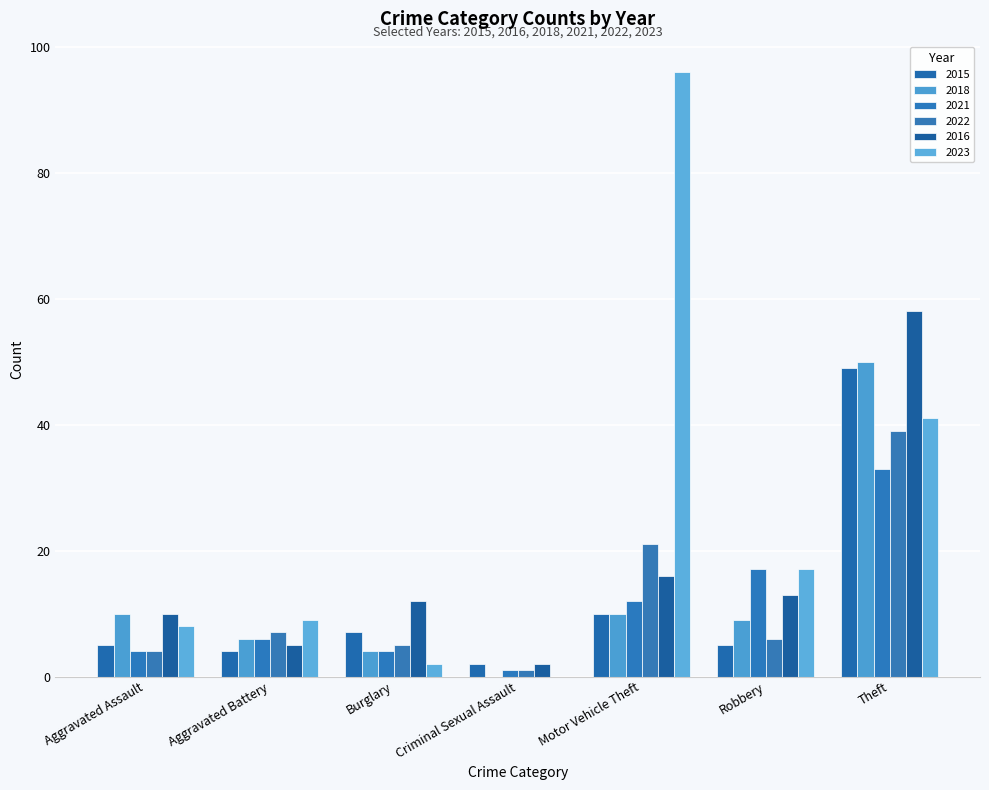

The value of 2016 at Aggravated Battery is 3. True or false?

False